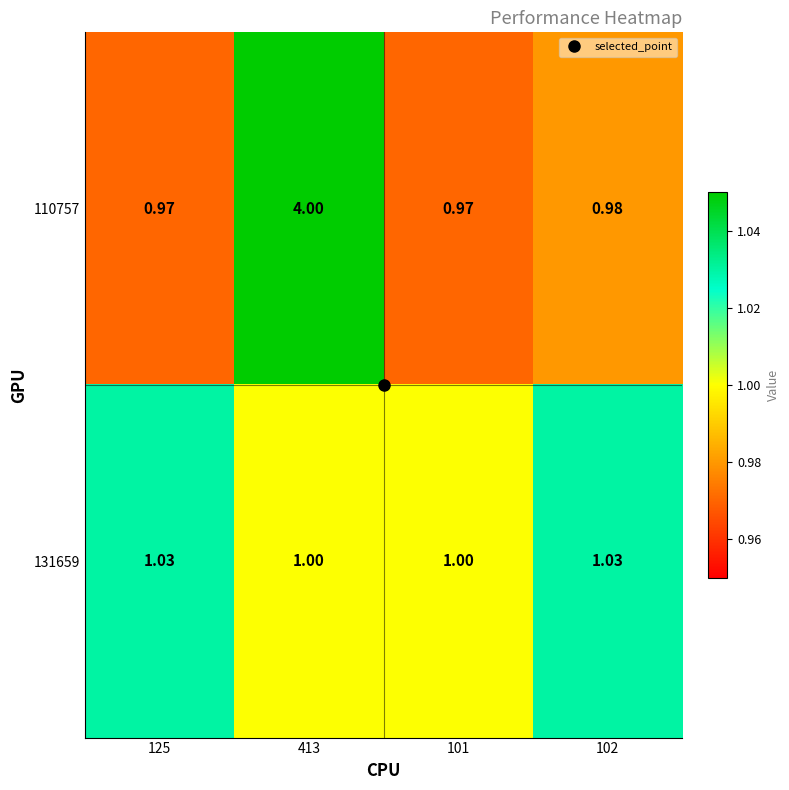

At how many categories does at least one series exceed 2?

1